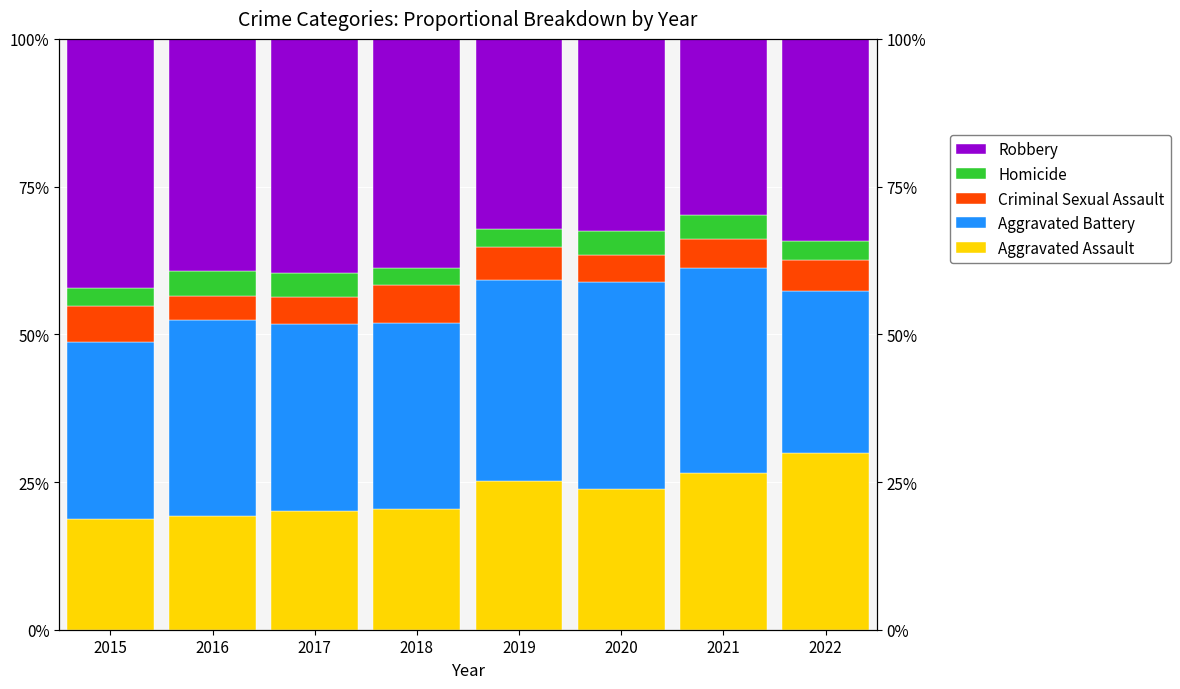

How many bars are there in each group?

5